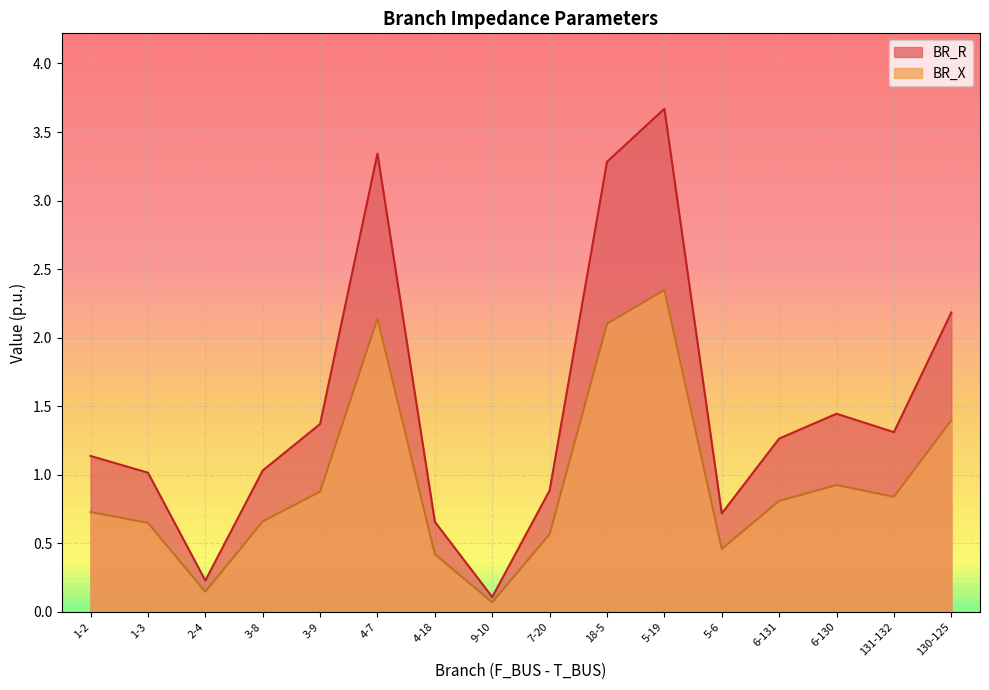

What value does the BR_R series have at 3-8?

1.0